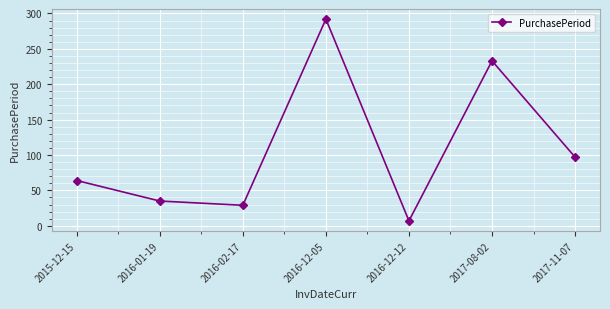

What is the ratio of the value at 2015-12-15 to the value at 2017-11-07?

0.7